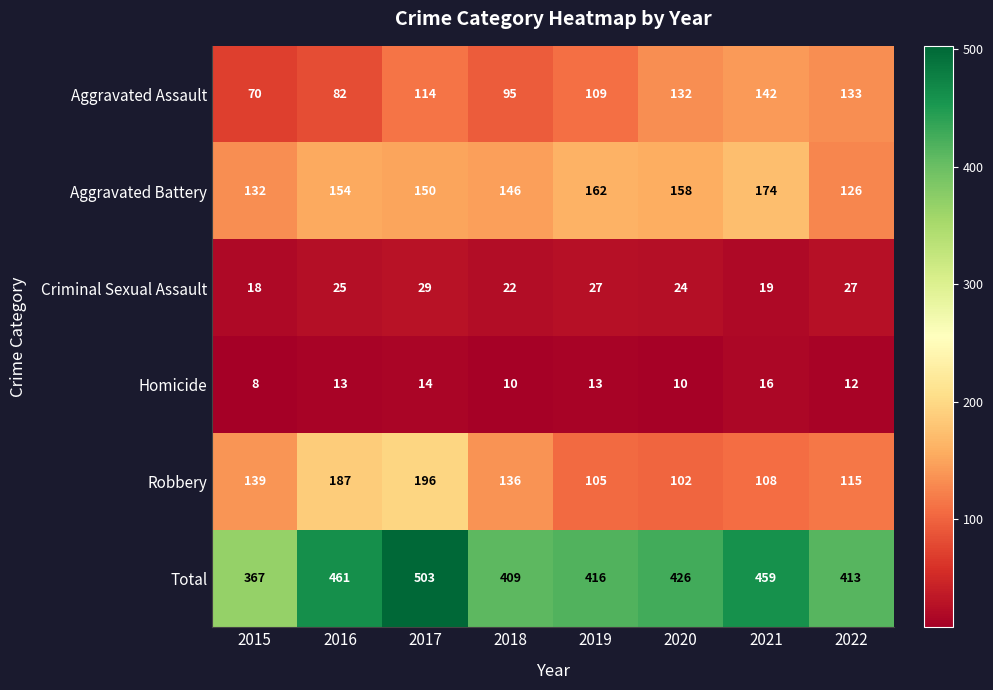

Is it true that Homicide equals 5 at 2021?

False